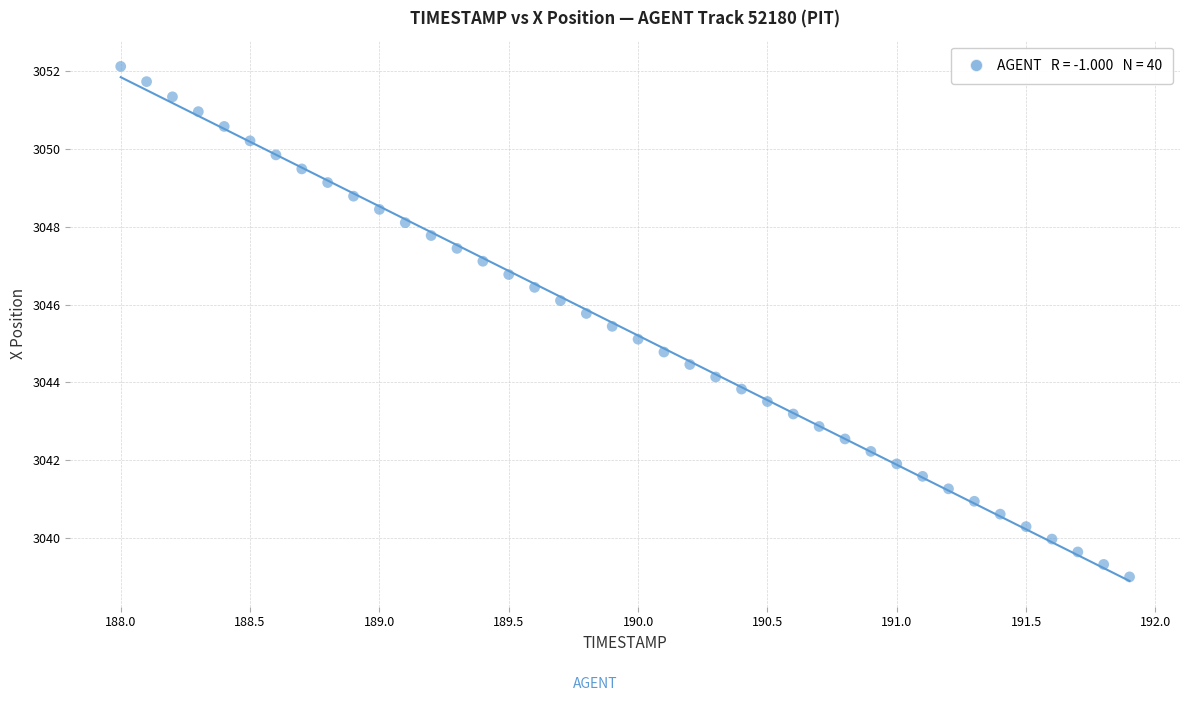

What is the range of X values (max minus min)?

3.9